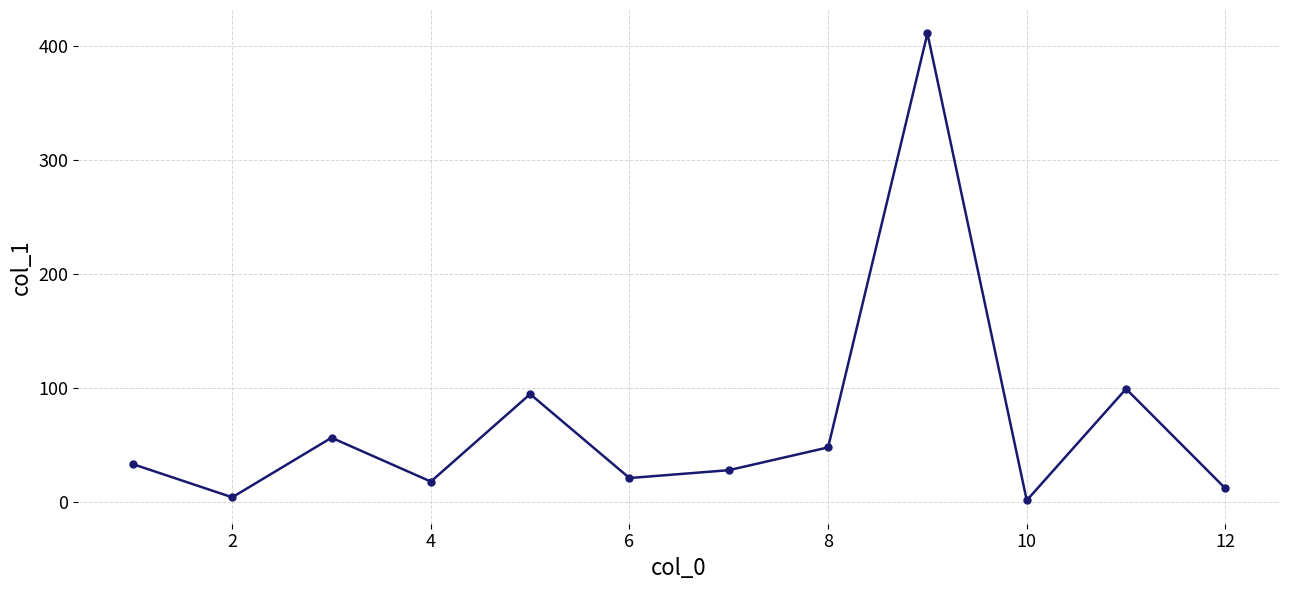

What is the greatest value displayed?

411.4